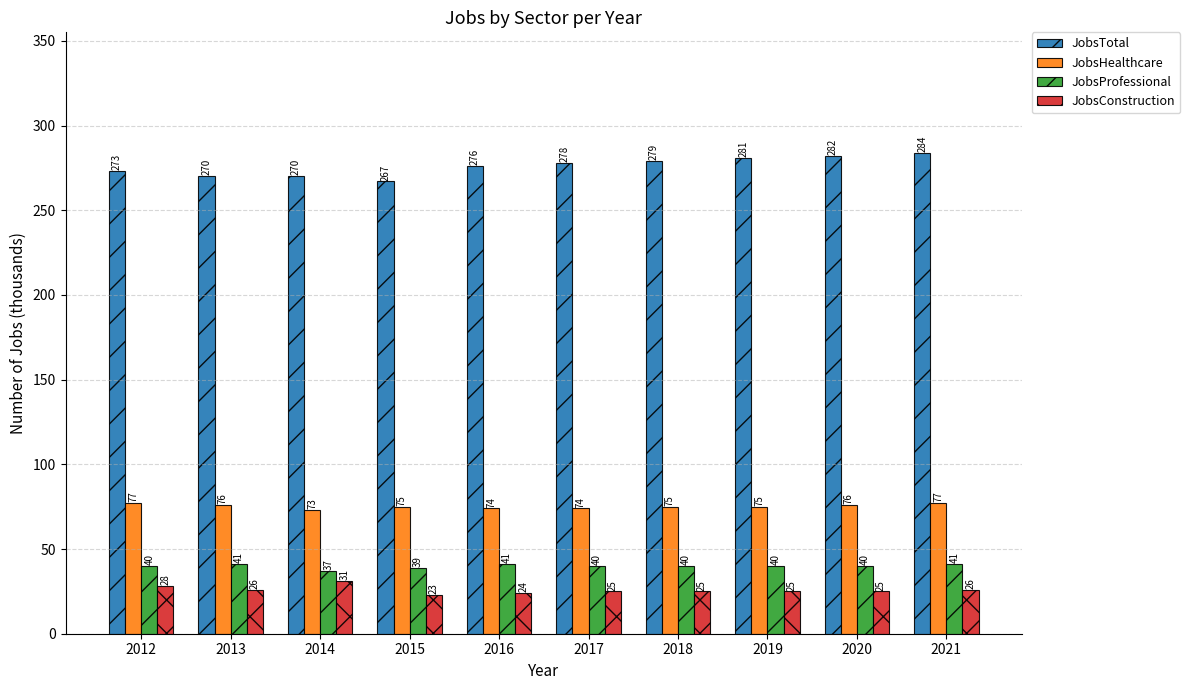

Which series changed the most between 2013 and 2019?

JobsTotal